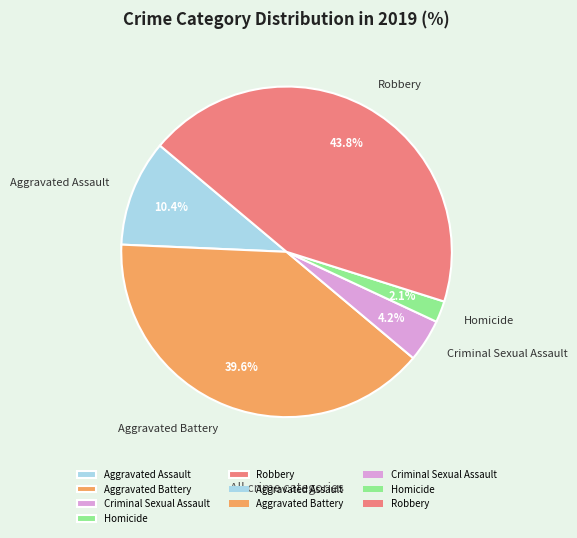

Does any single category account for the majority?

No